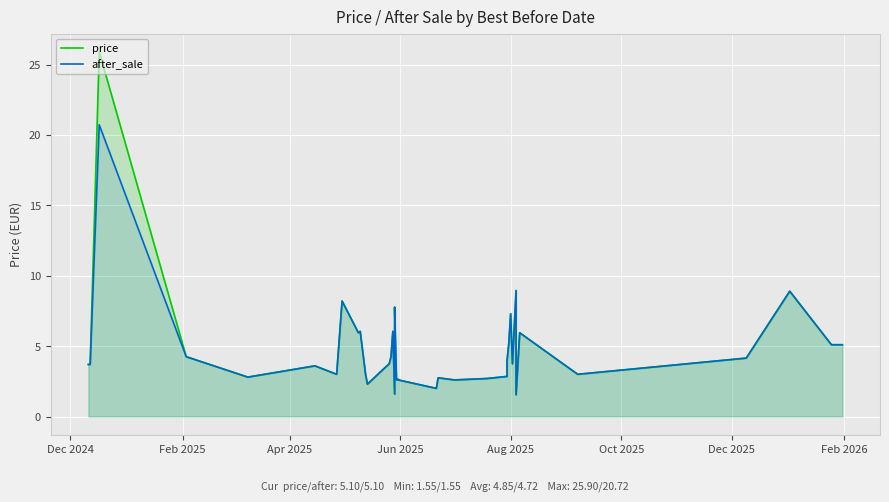

What is the total value across all series at Apr 2025?

7.4